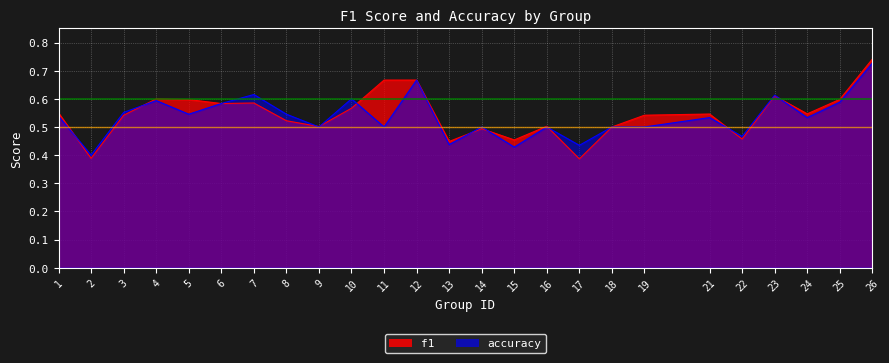

What is the difference between the second highest and second lowest values in the accuracy series?

0.2